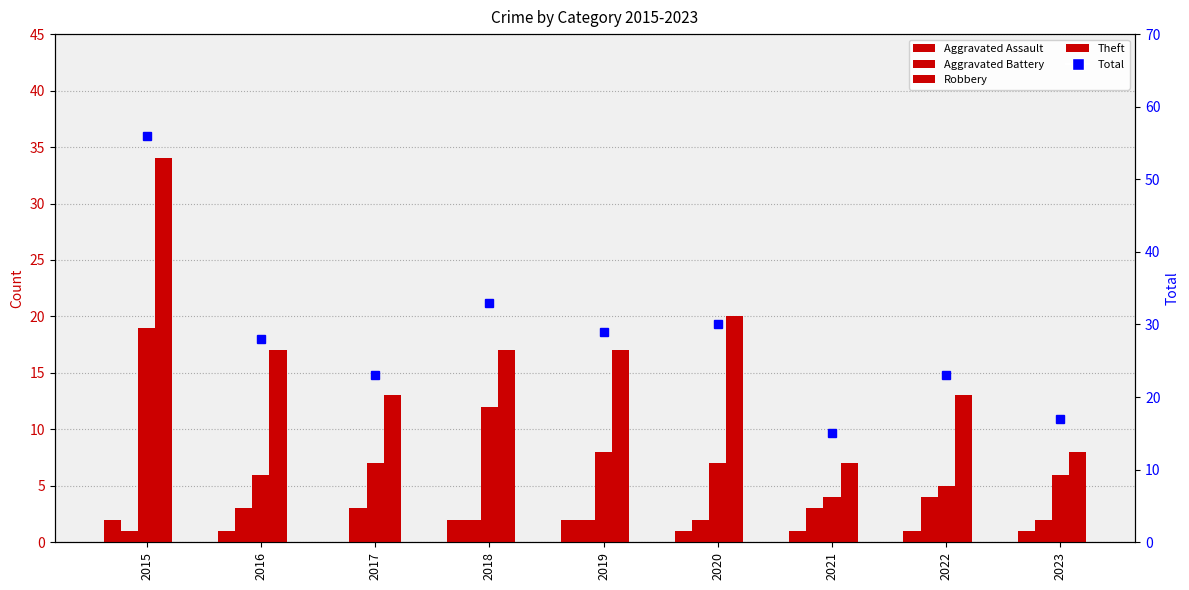

True or false: Total has a value of 10 at 2022.

False